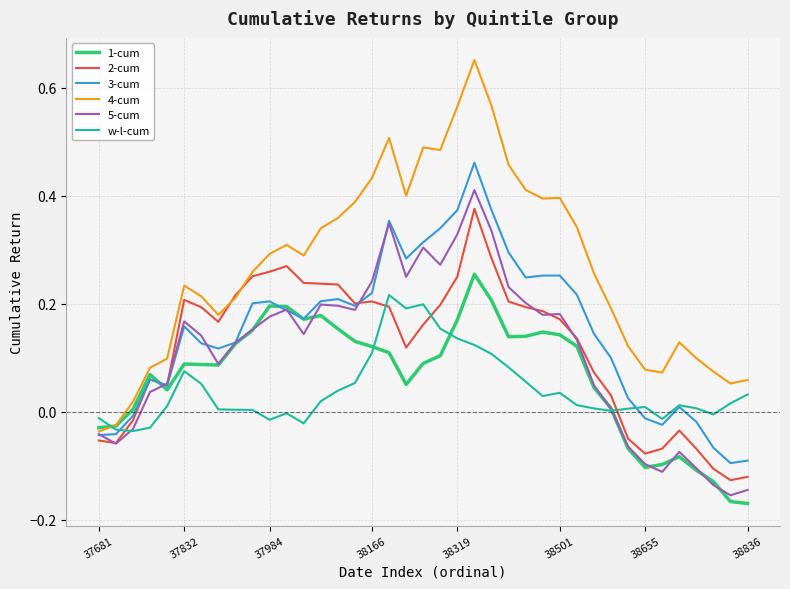

Which series has the widest spread of values?

4-cum